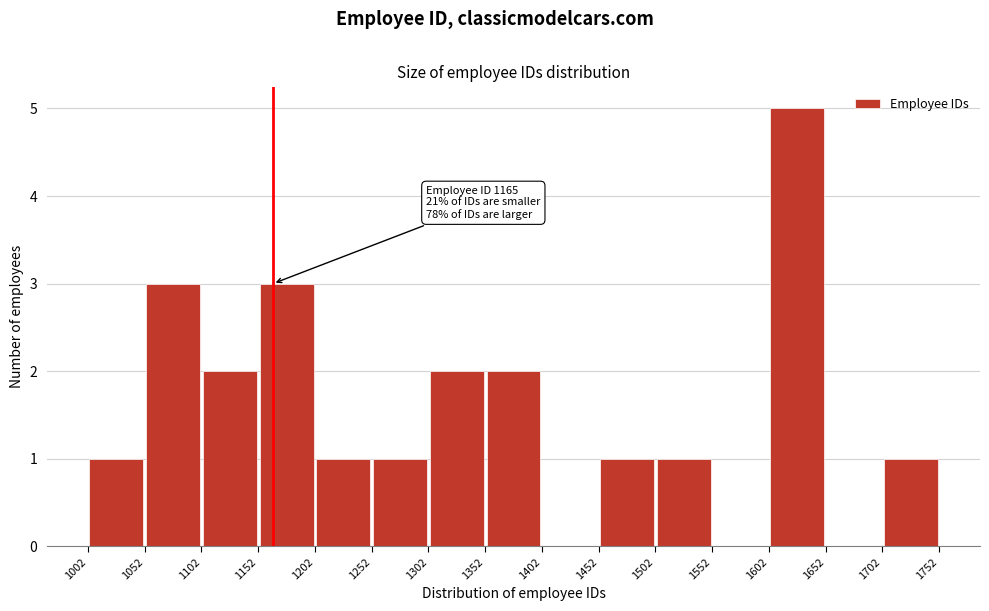

Over which range of the x-axis is the bar tallest?

1602 to 1652